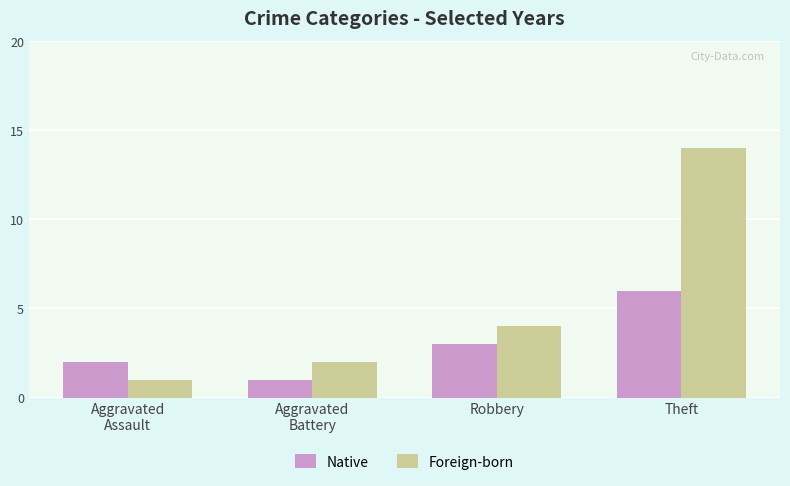

Are the bars horizontal?

No